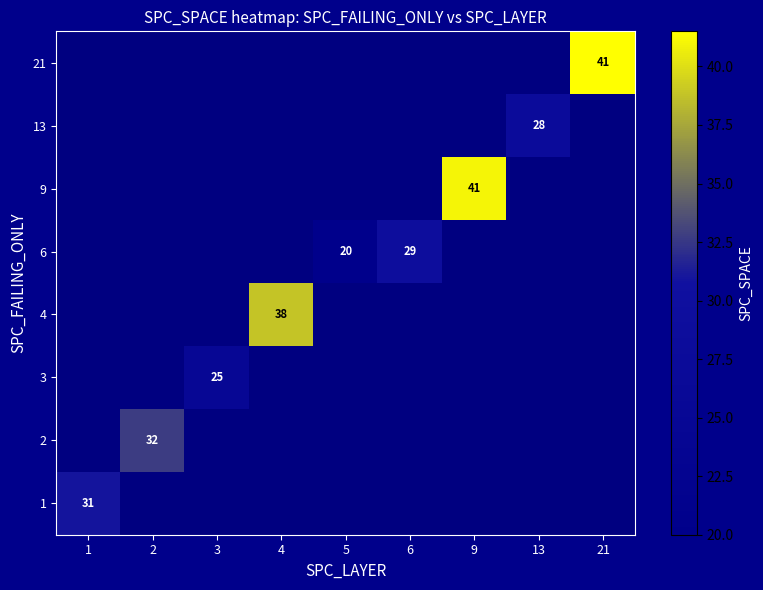

True or false: 21 has a value of 57.3 at 21.

False